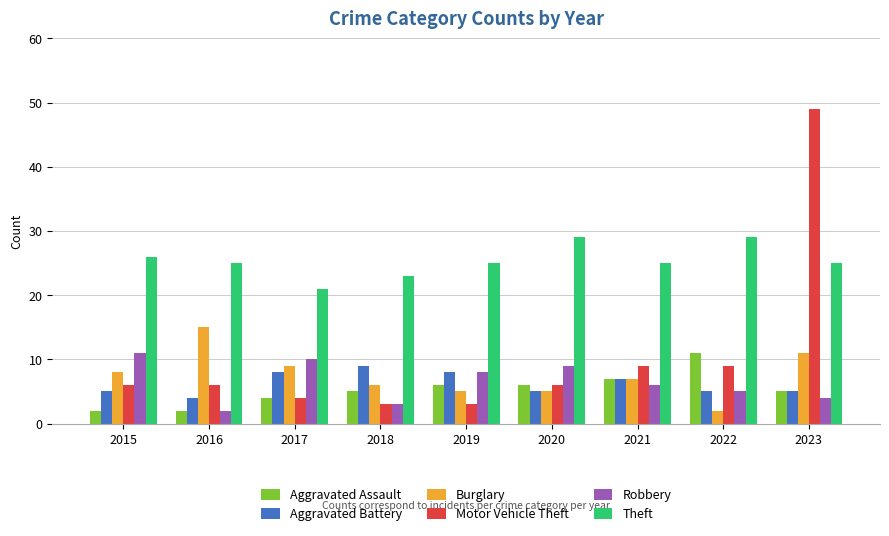

Reading left to right, what are all the values shown in this chart?

Aggravated Assault: 2	2	4	5	6	6	7	11	5
Aggravated Battery: 5	4	8	9	8	5	7	5	5
Burglary: 8	15	9	6	5	5	7	2	11
Motor Vehicle Theft: 6	6	4	3	3	6	9	9	49
Robbery: 11	2	10	3	8	9	6	5	4
Theft: 26	25	21	23	25	29	25	29	25